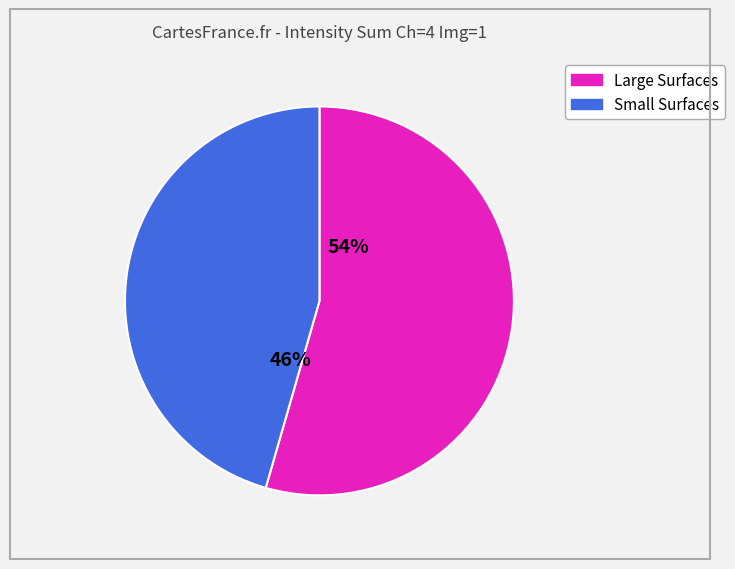

To the nearest percent, what is the average slice percentage?

50%